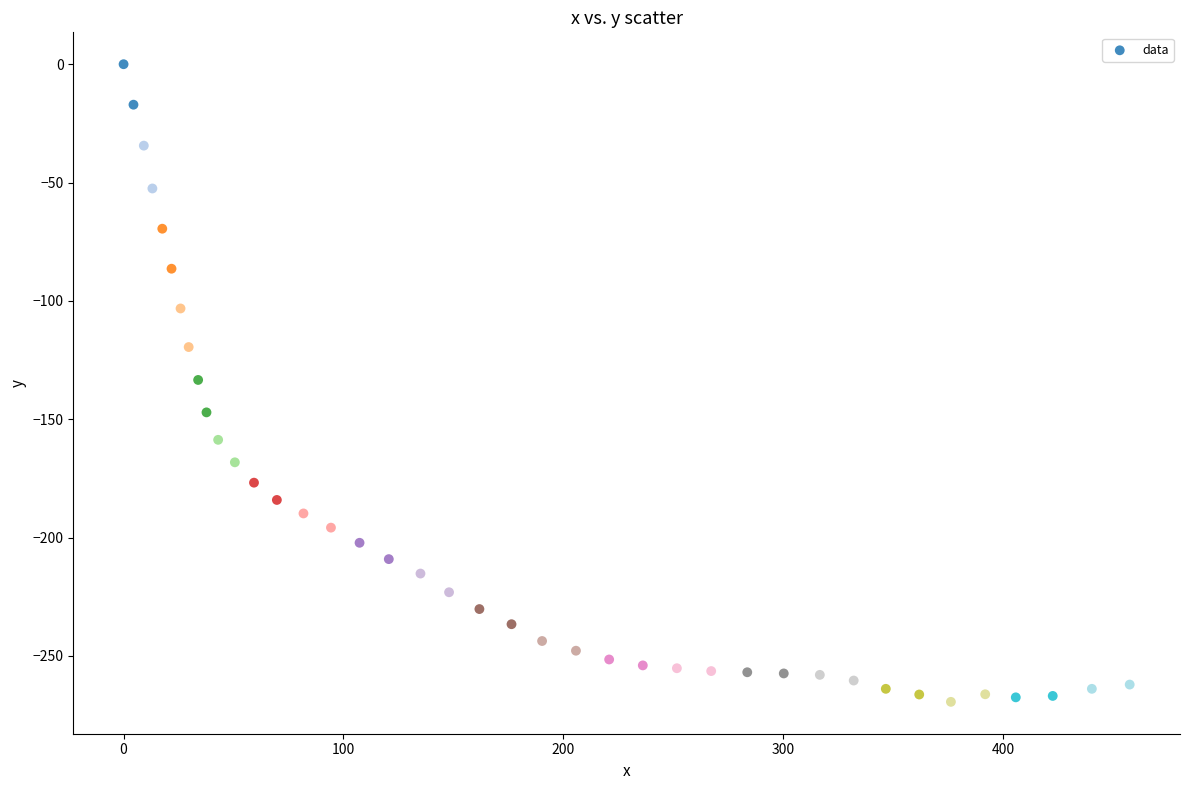

What is the range of X values (max minus min)?

457.5